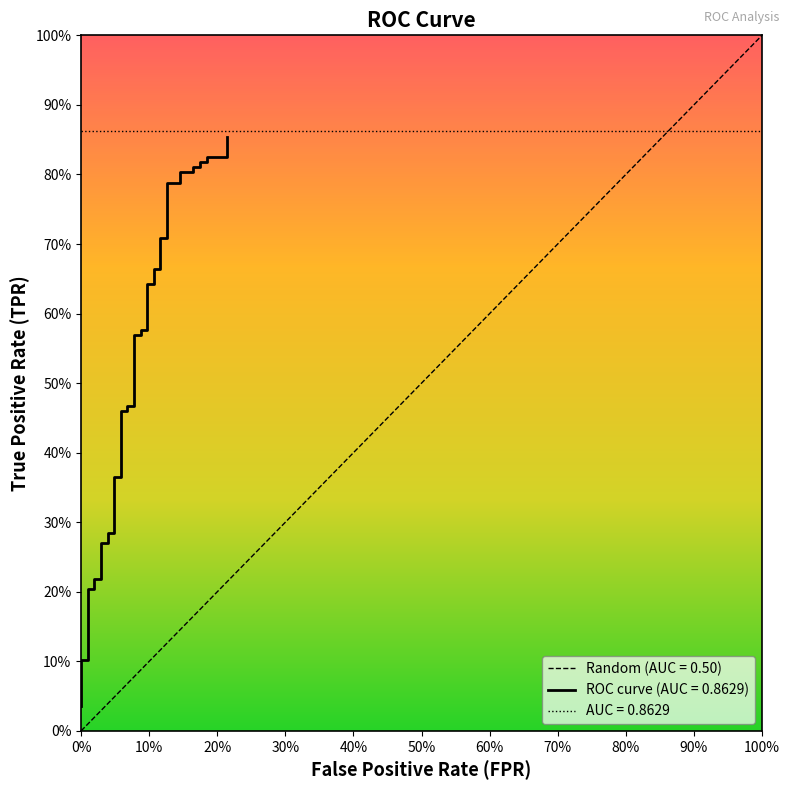

True or false: the data has more than 1 interior local peaks.

False